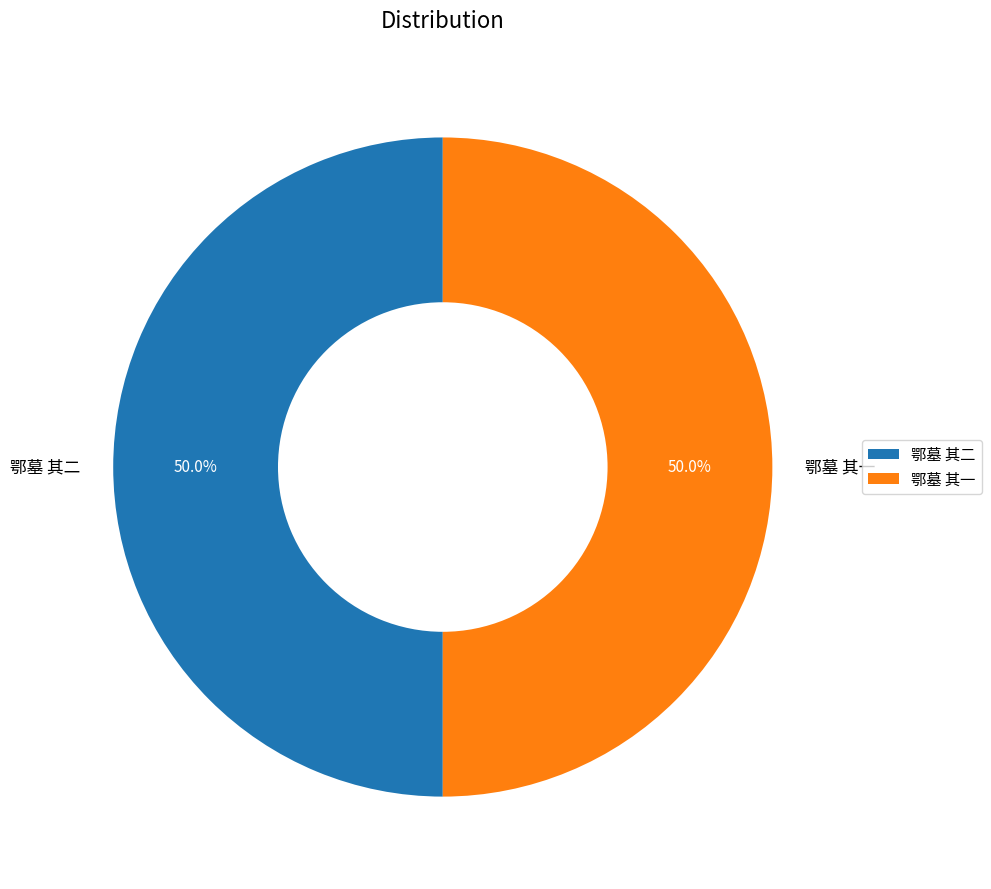

Is the sum of 鄂墓 其一 and 鄂墓 其二 greater than half?

Yes